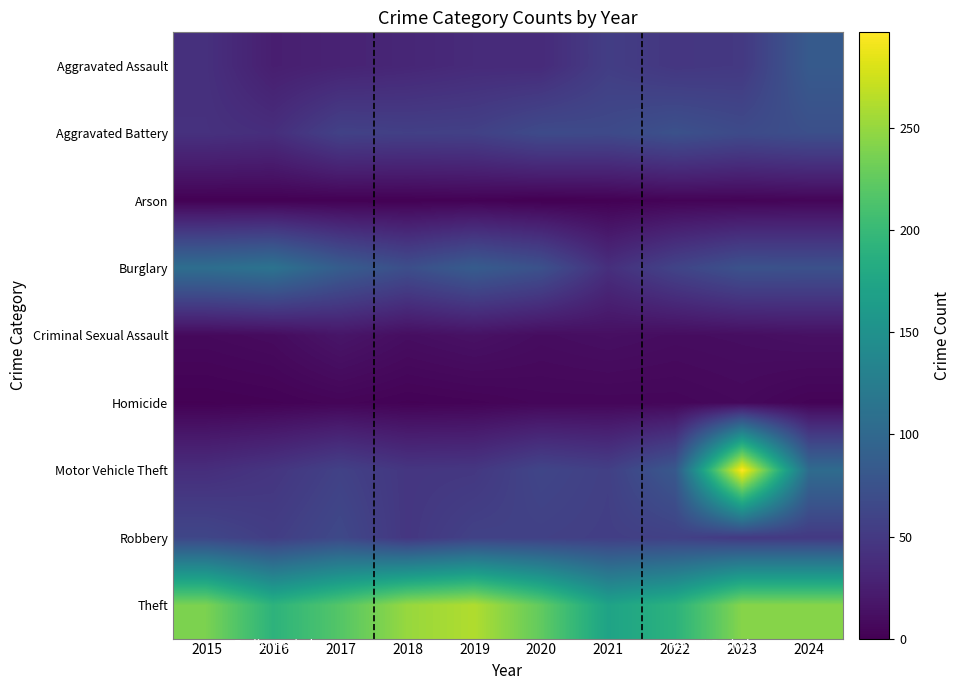

Reading left to right, extract all data points from this chart.

Aggravated Assault: 2015=41	2016=25	2017=29	2018=32	2019=36	2020=36	2021=54	2022=47	2023=49	2024=84
Aggravated Battery: 2015=42	2016=39	2017=58	2018=56	2019=57	2020=67	2021=66	2022=74	2023=67	2024=72
Arson: 2015=1	2016=1	2017=1	2018=1	2019=2	2020=0	2021=1	2022=3	2023=3	2024=4
Burglary: 2015=107	2016=113	2017=87	2018=71	2019=86	2020=74	2021=40	2022=60	2023=75	2024=74
Criminal Sexual Assault: 2015=7	2016=9	2017=17	2018=11	2019=14	2020=10	2021=12	2022=10	2023=11	2024=13
Homicide: 2015=1	2016=2	2017=4	2018=2	2019=3	2020=5	2021=5	2022=5	2023=7	2024=3
Motor Vehicle Theft: 2015=39	2016=46	2017=58	2018=47	2019=48	2020=62	2021=56	2022=82	2023=297	2024=104
Robbery: 2015=63	2016=54	2017=65	2018=47	2019=58	2020=57	2021=55	2022=57	2023=50	2024=50
Theft: 2015=238	2016=192	2017=218	2018=251	2019=262	2020=225	2021=172	2022=191	2023=243	2024=243